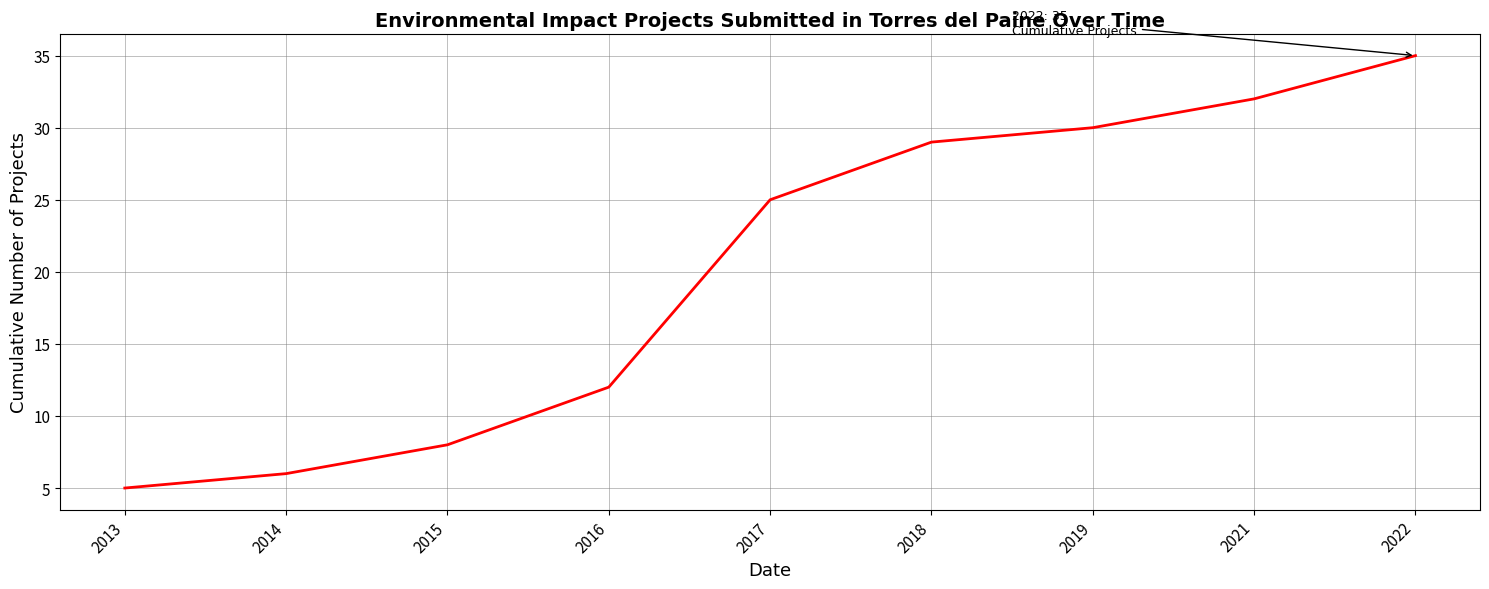

What is the difference between the second highest and minimum values?

27